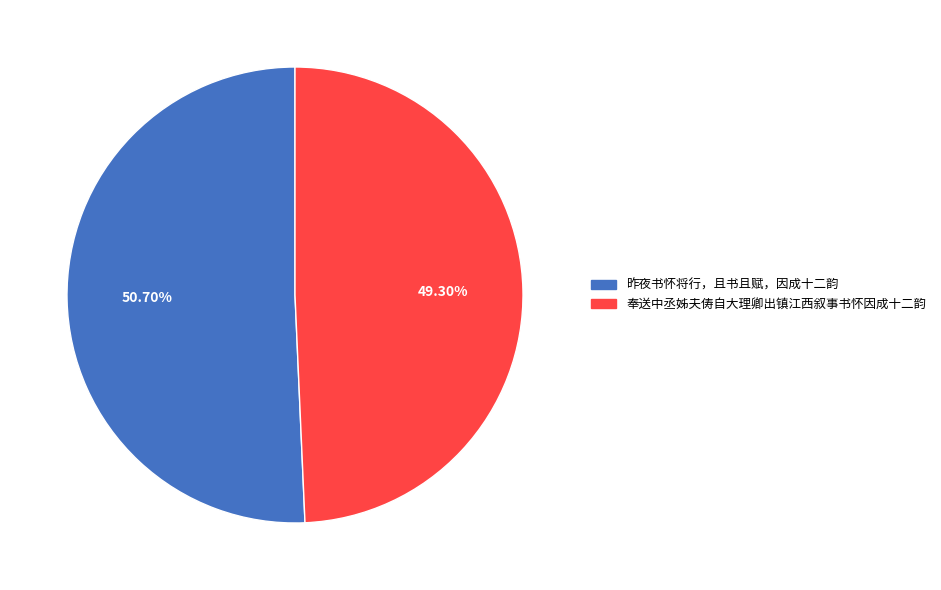

To the nearest percent, what is the difference between the largest and smallest slice percentages?

1%